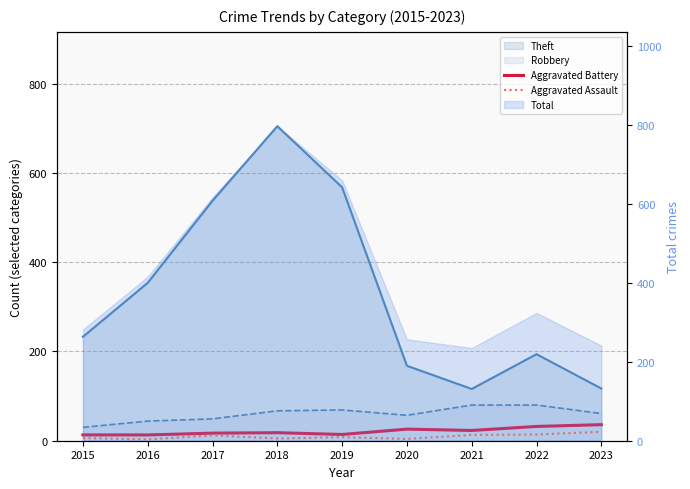

What is the value of the Aggravated Assault point at the 4th from the left?

5